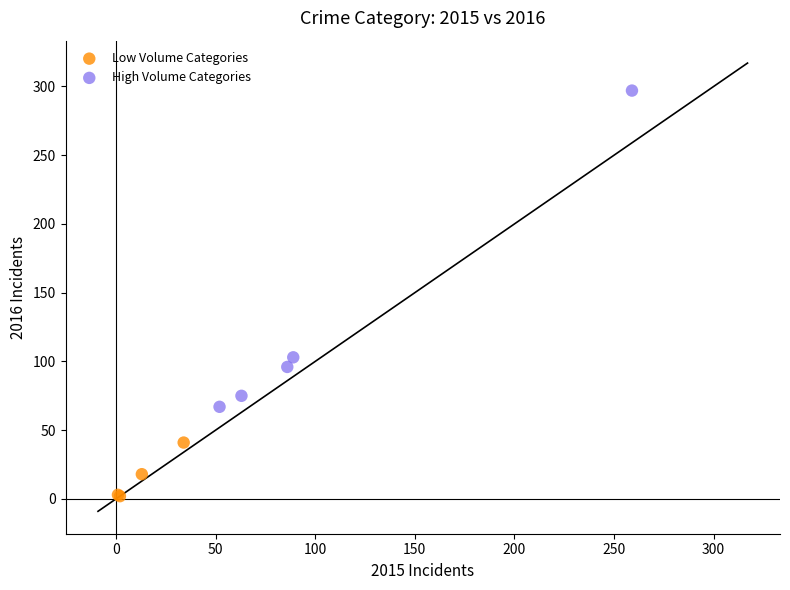

Which series reaches the minimum Y coordinate?

Low Volume Categories